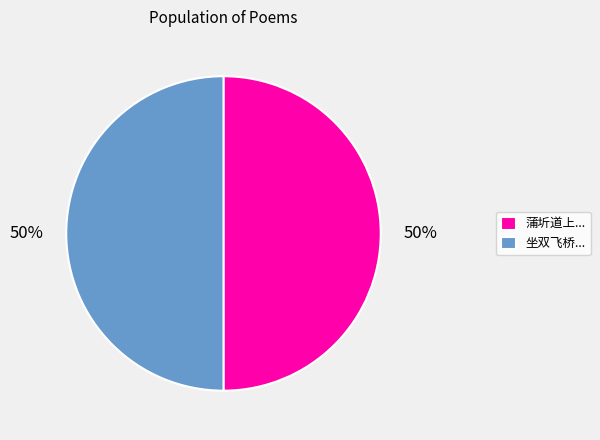

How many slices are in this pie chart?

2